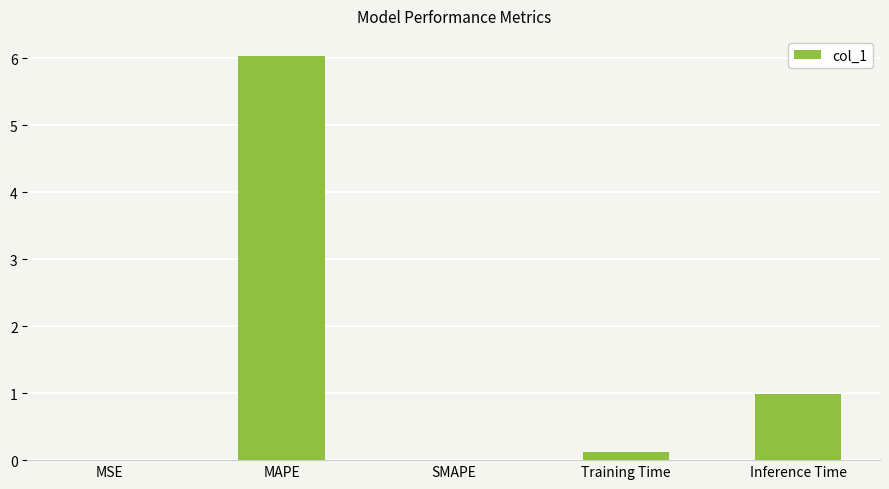

The chart shows a value of -3.4 at SMAPE. True or false?

False